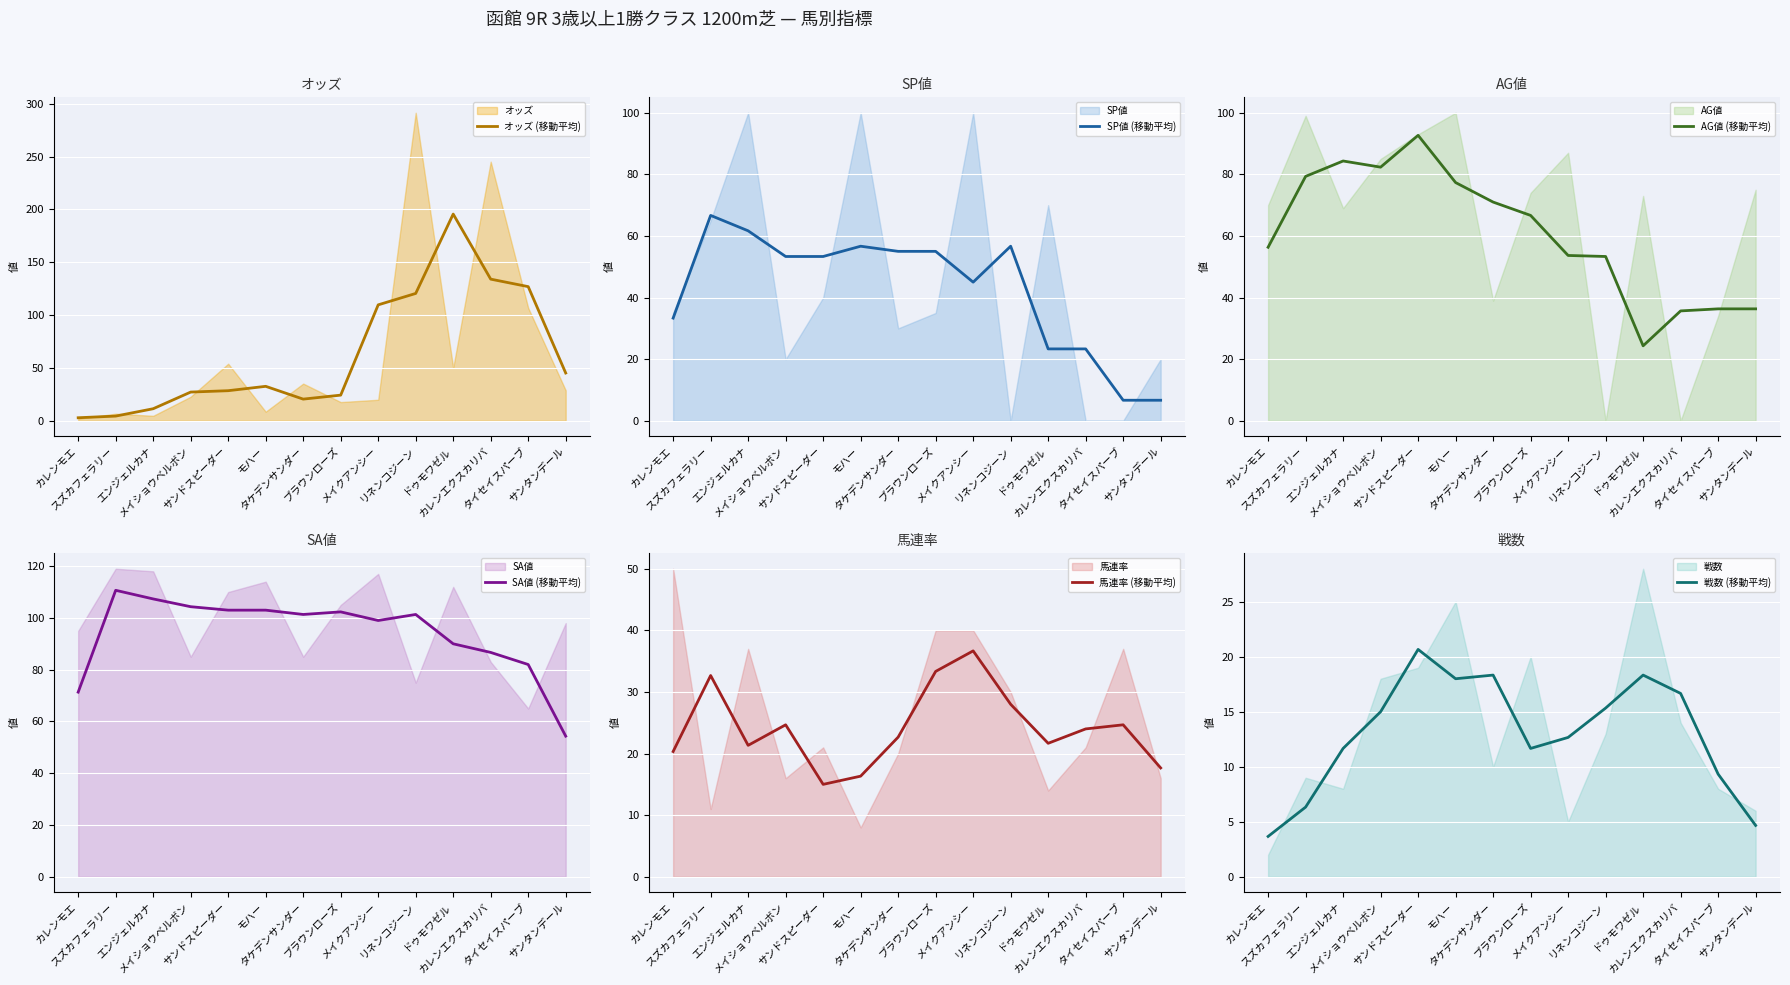

What is the difference between the 馬連率 (移動平均) values at タケデンサンダー and カレンエクスカリバ?

1.3